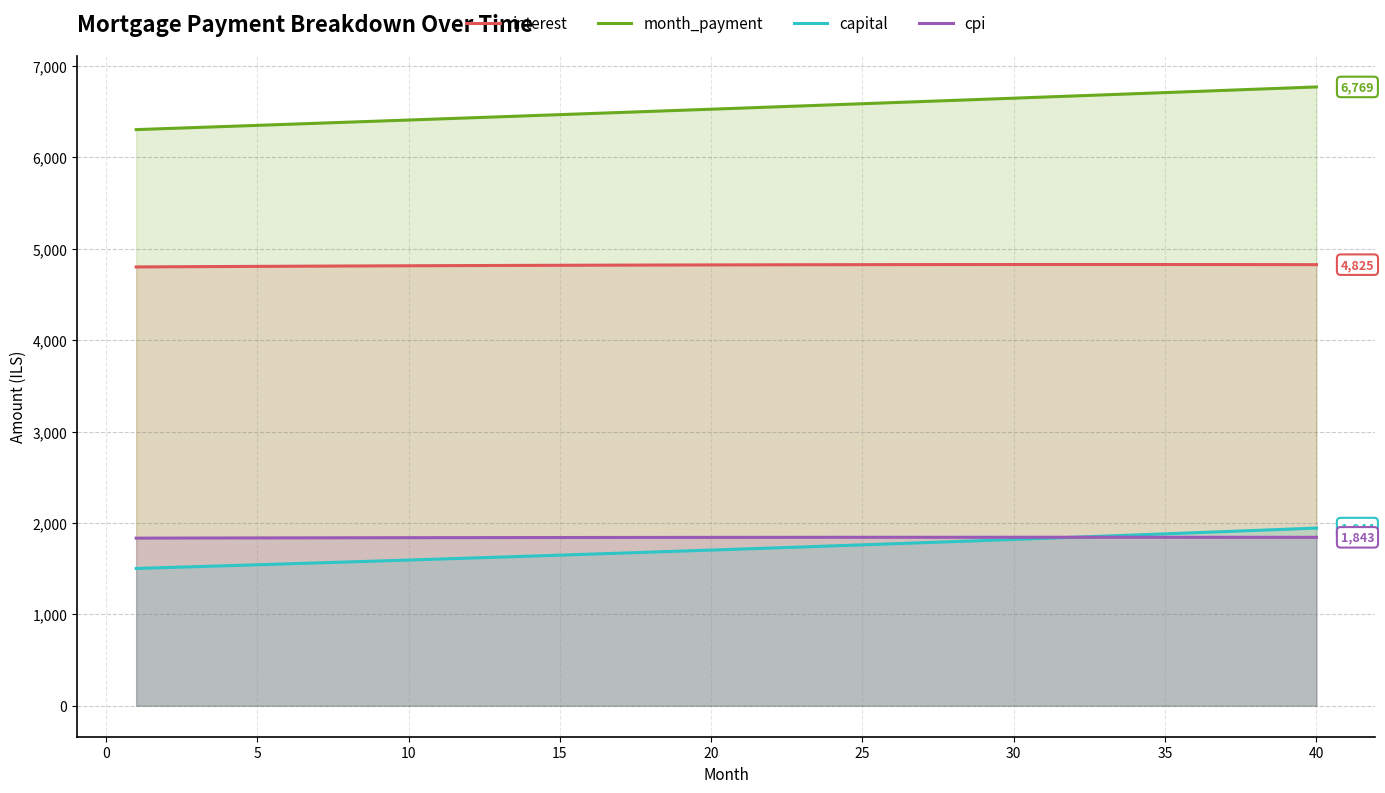

What is the value of the interest point at the 18th from the left?

4821.1